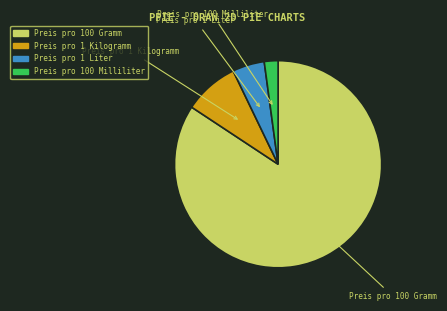

The Preis pro 1 Liter slice represents 1% of the pie. True or false?

False